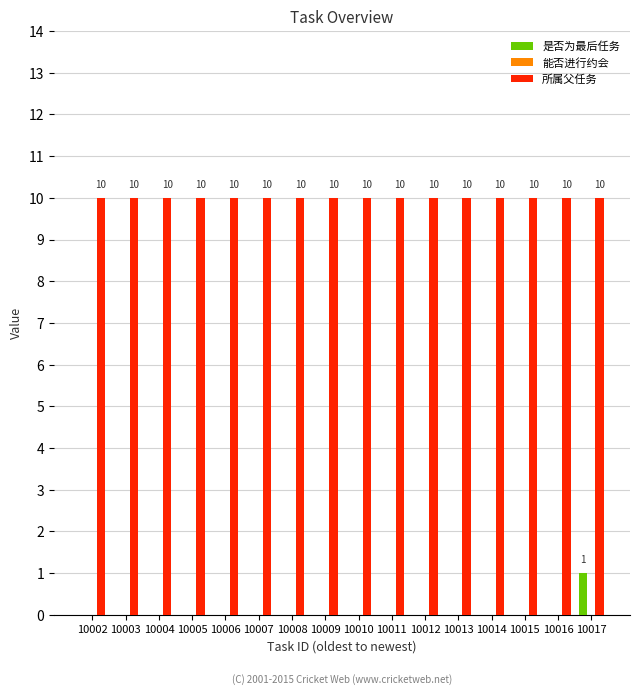

How many groups of bars are there?

16